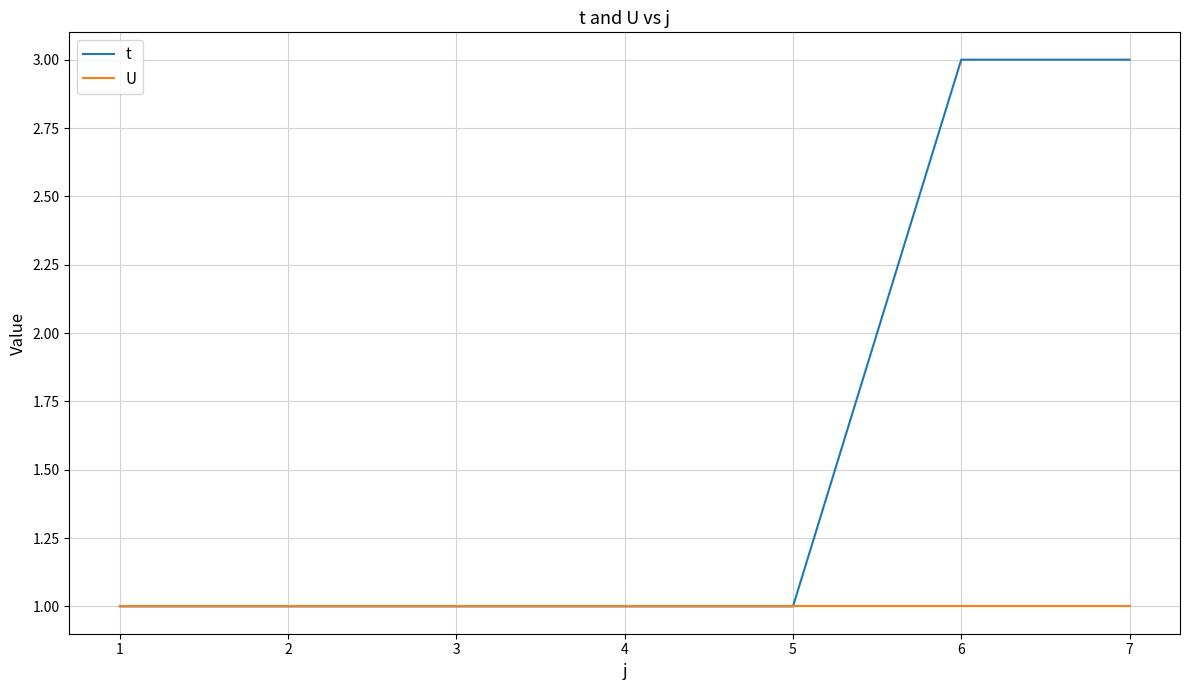

Is it true that t equals 2 at 1?

False